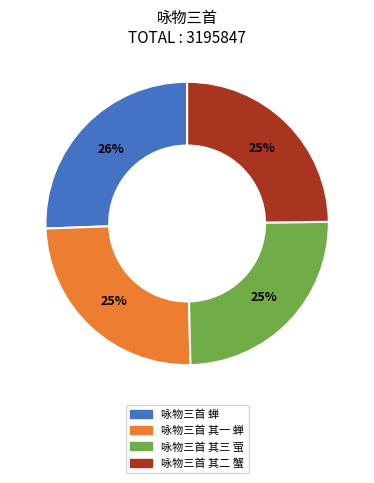

What percentage is the 咏物三首 其一 蝉 slice, to the nearest percent?

25%